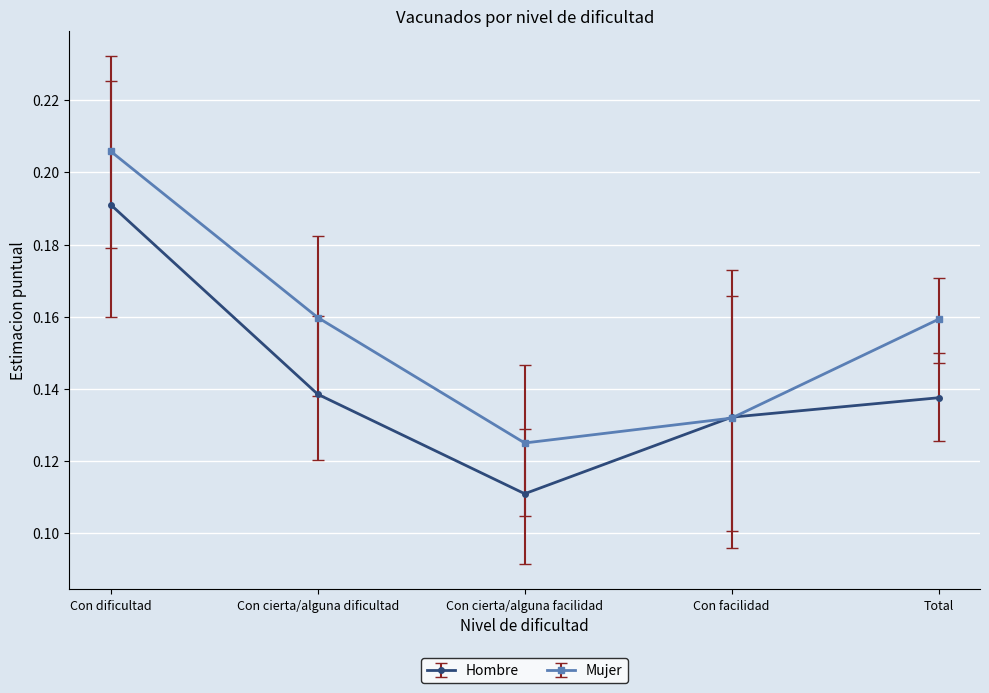

Count the Hombre values in the range 0 to 1.

5